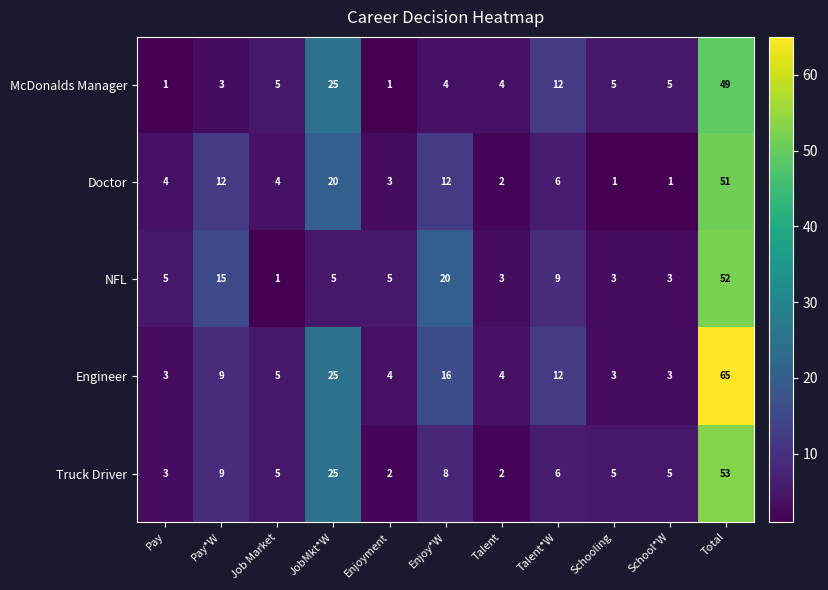

What is the maximum value shown in the chart?

65